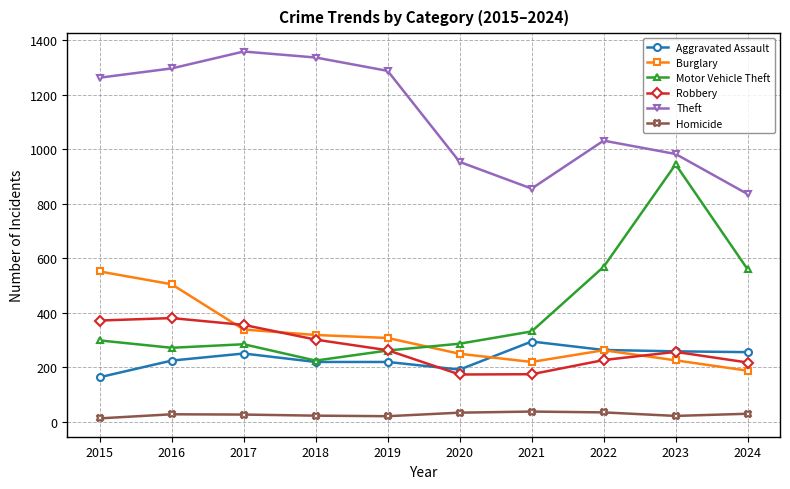

How many data points in Aggravated Assault are less than 251?

5